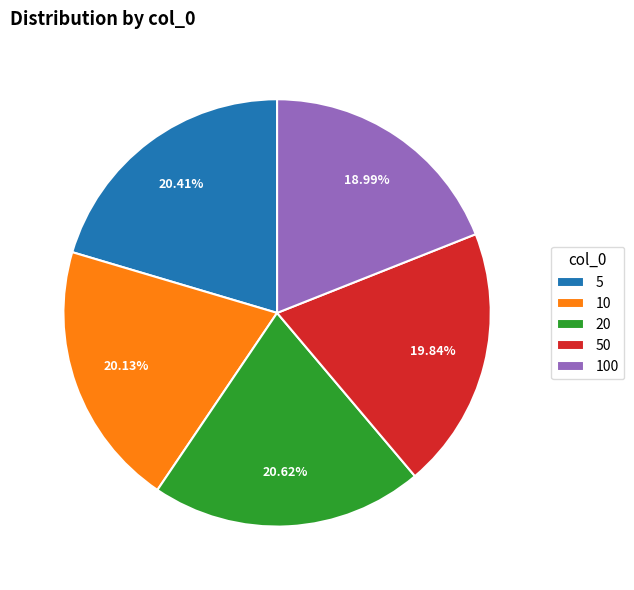

How many segments does this pie chart have?

5